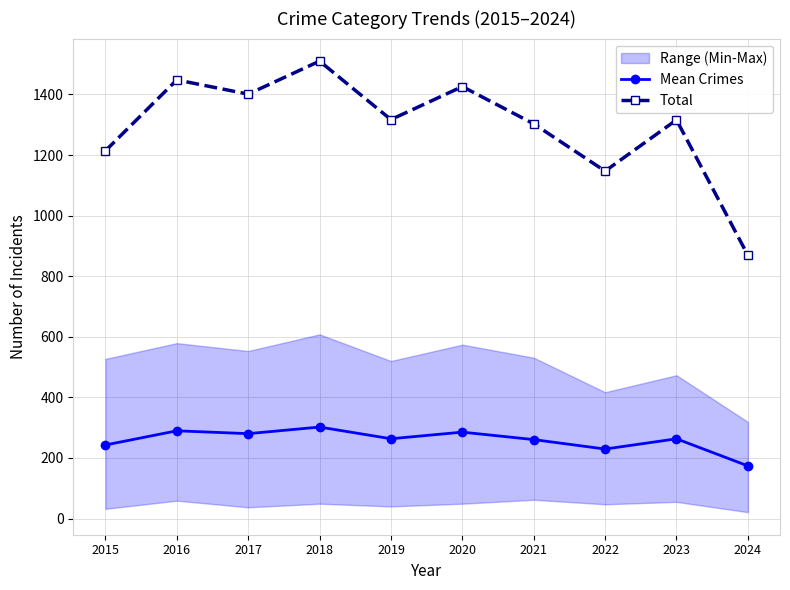

What is the greatest value displayed?

1510.0